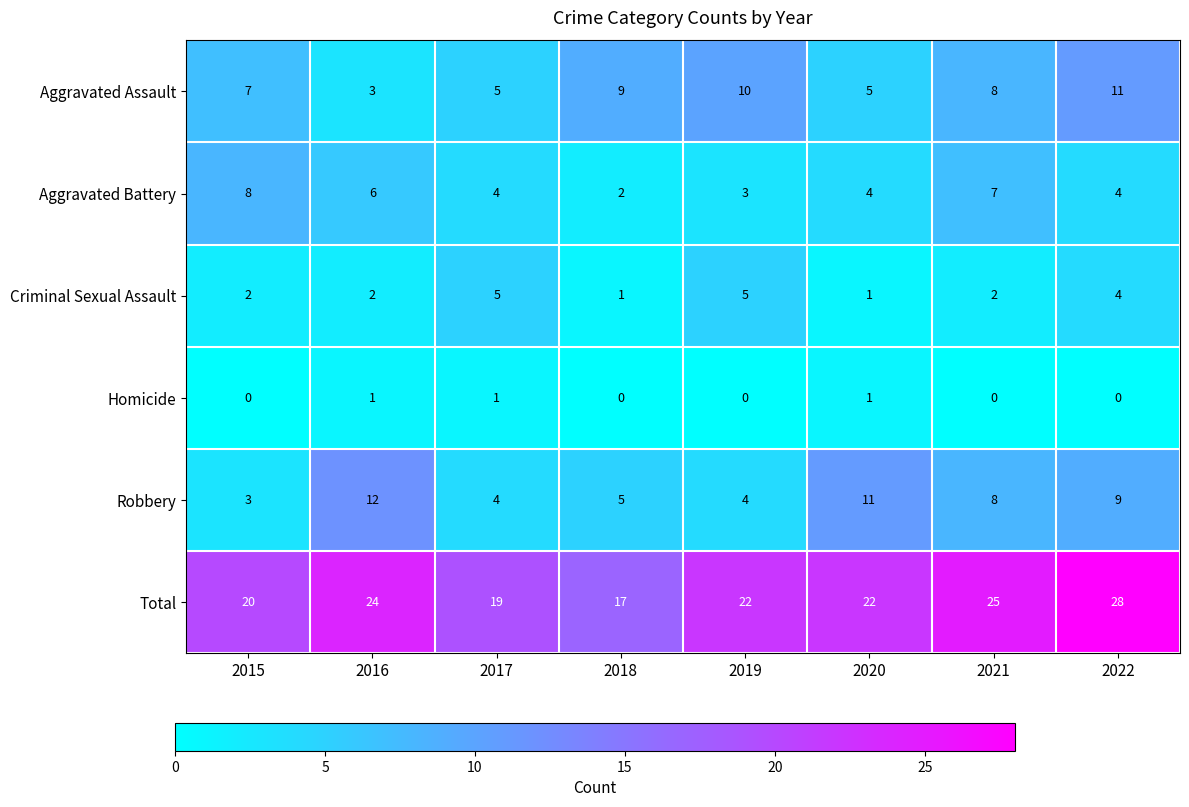

What is the sum of all Aggravated Battery values?

38